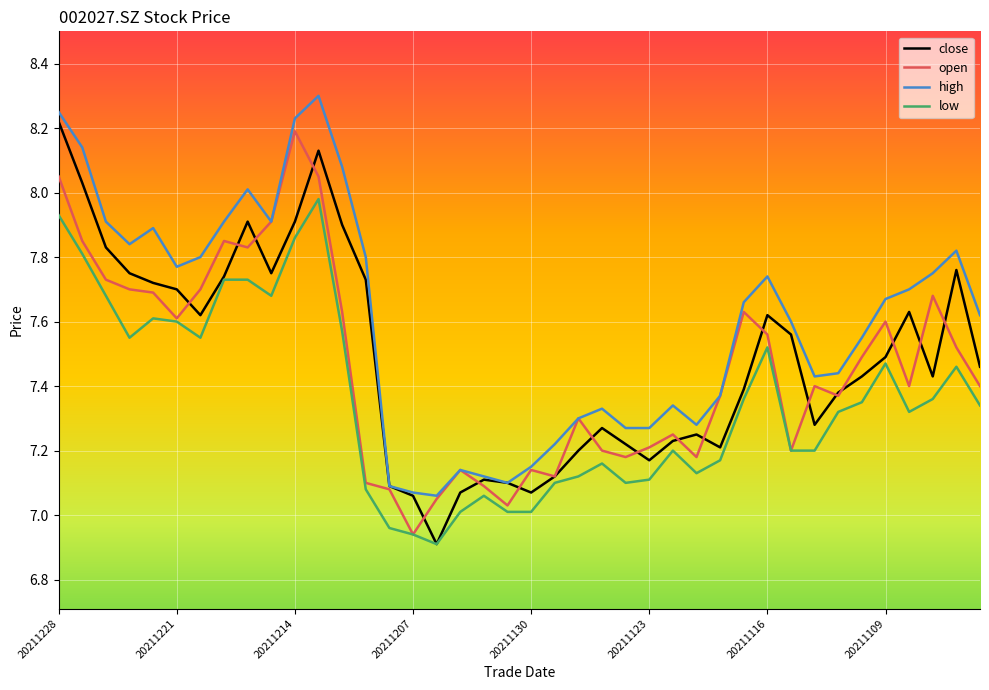

What is the difference between the maximum and minimum values in the low series?

1.1